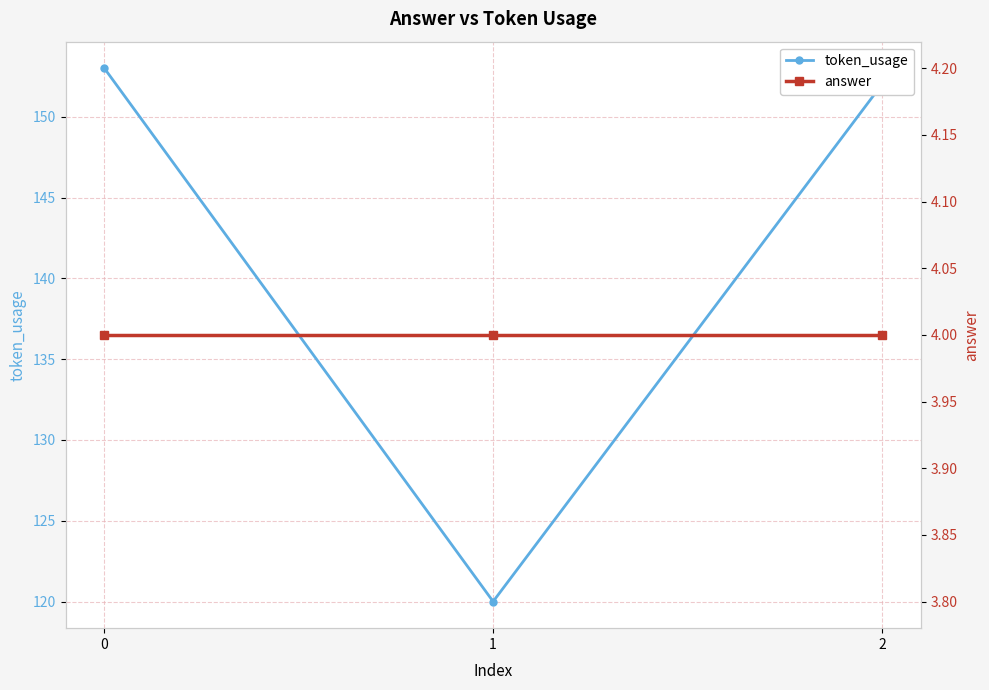

Is the value of token_usage at 1 greater than the value of answer at 2?

Yes